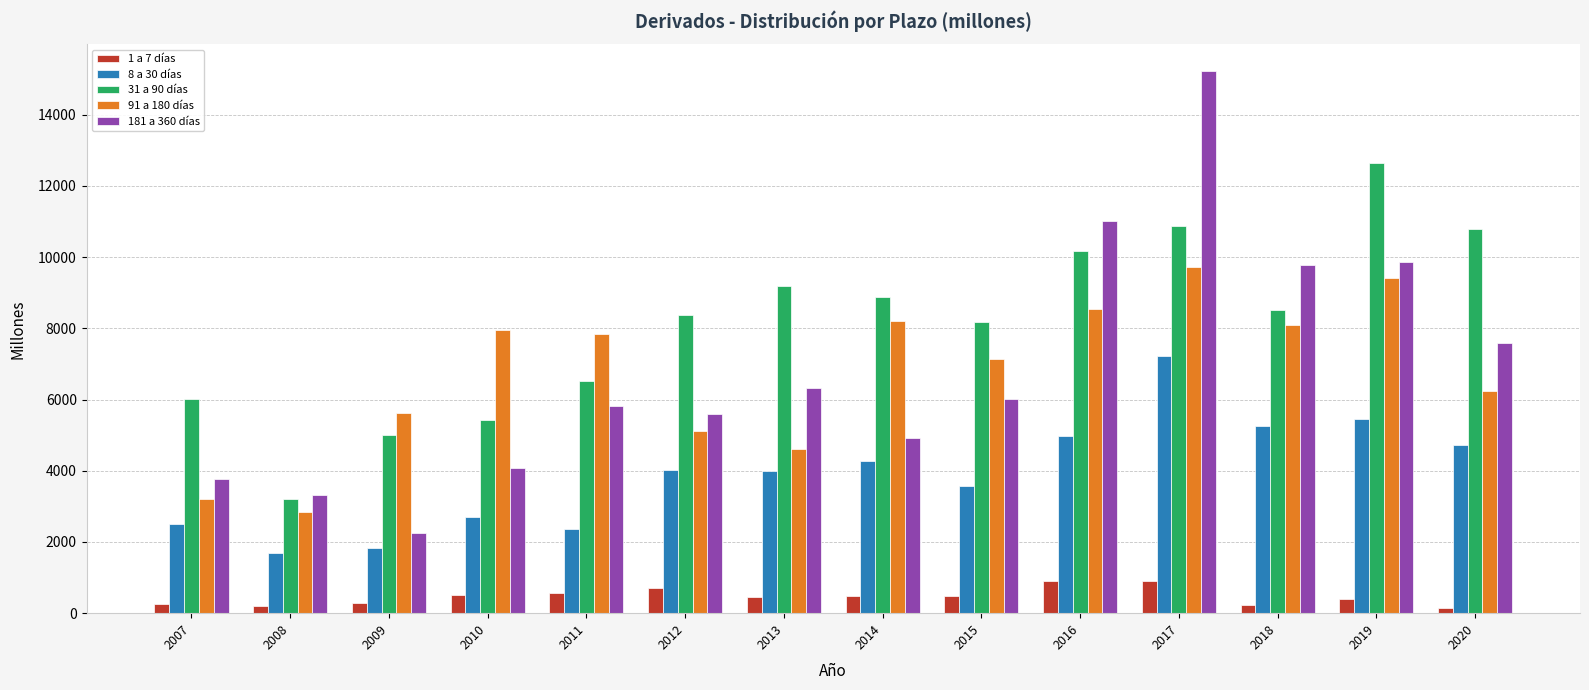

Where does the 91 a 180 días series first go above 7833?

2010